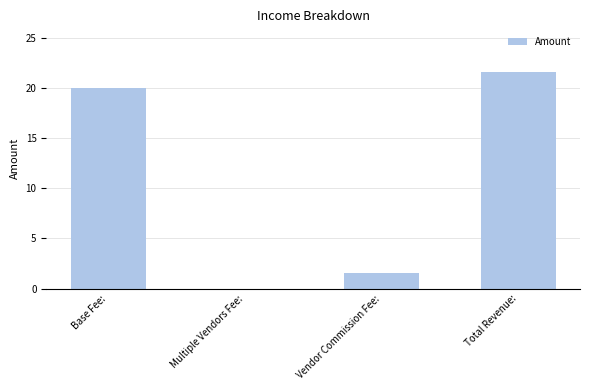

Where is the data nearest to the value 10?

Vendor Commission Fee: